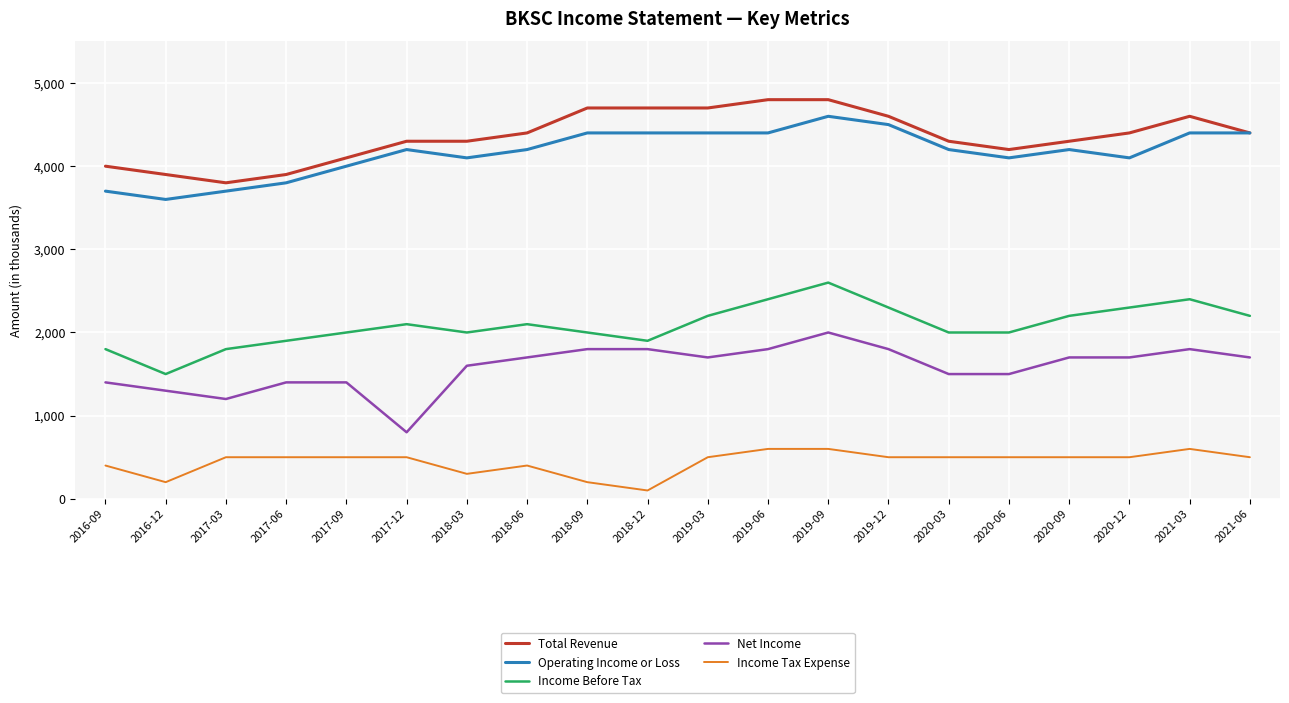

What is the sum of all Net Income values?

31600